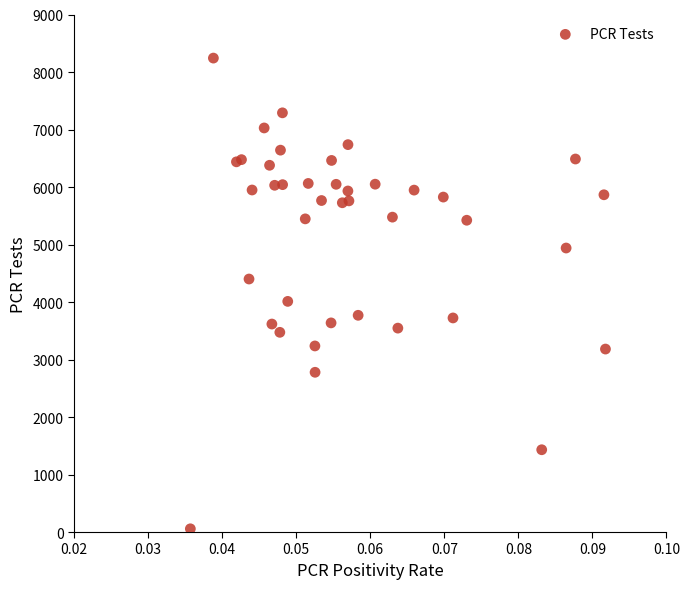

What Y value in the scatter plot is closest to 4149?

4011